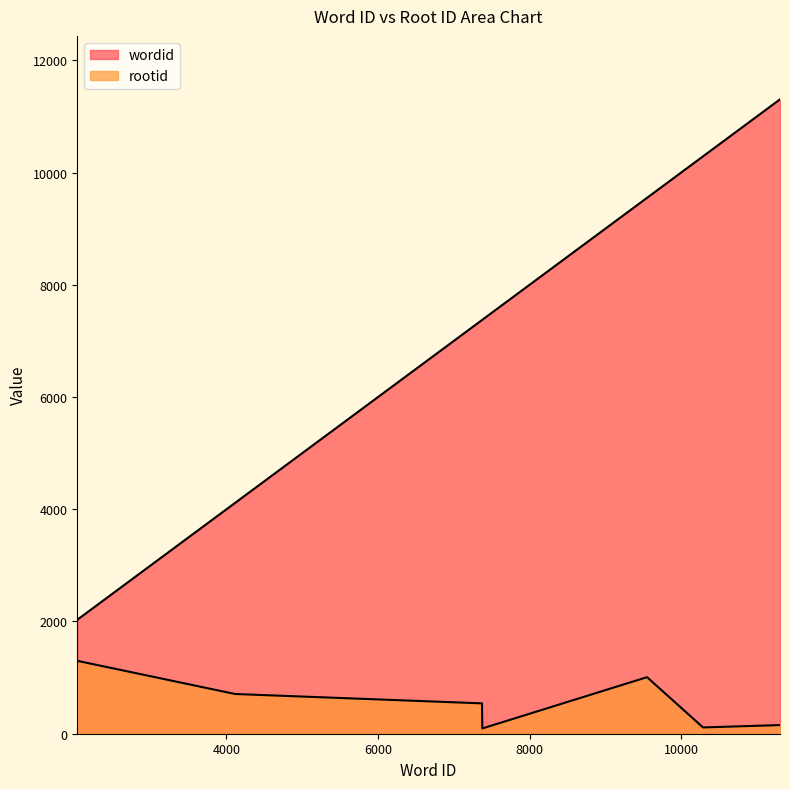

True or false: rootid has more than 0 interior local peaks.

True